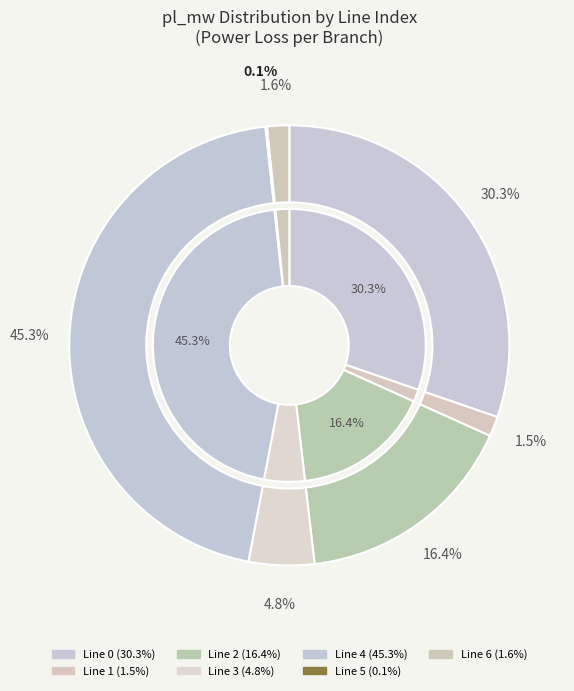

To the nearest percent, what percentage of the pie is 0?

30%